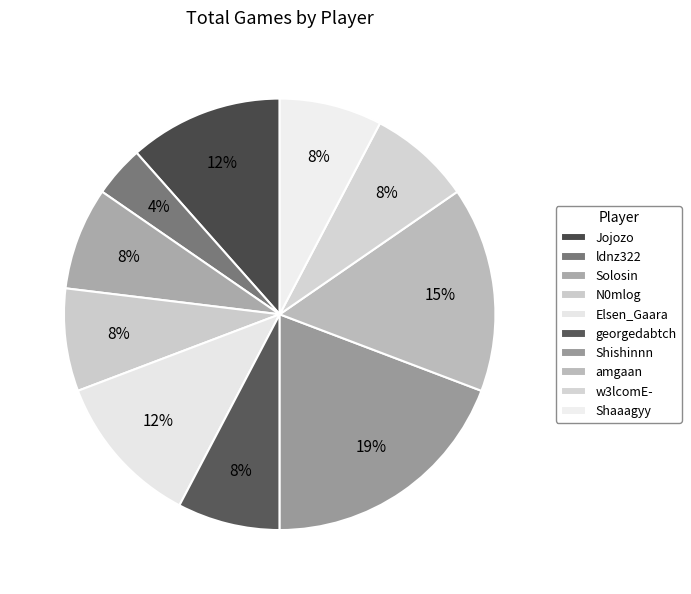

How many slices are in this pie chart?

10